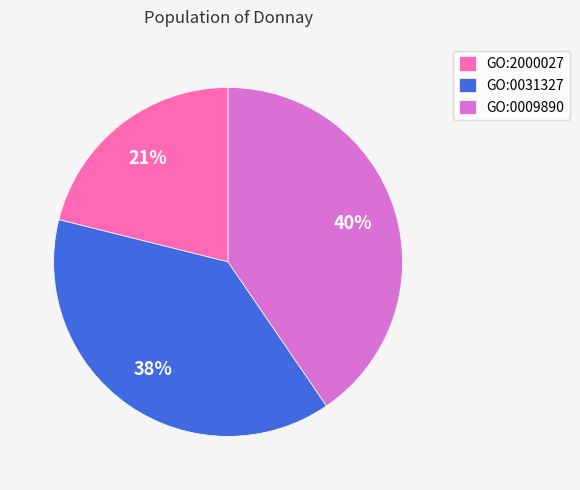

To the nearest percent, what is the difference between the largest and smallest slice percentages?

19%